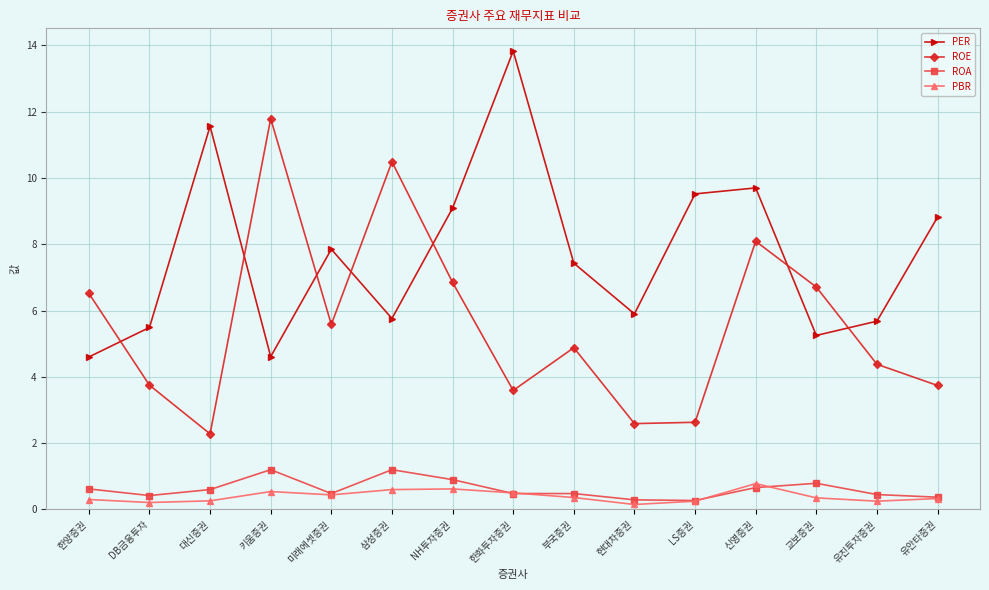

Which series changed the most between 신영증권 and 교보증권?

PER